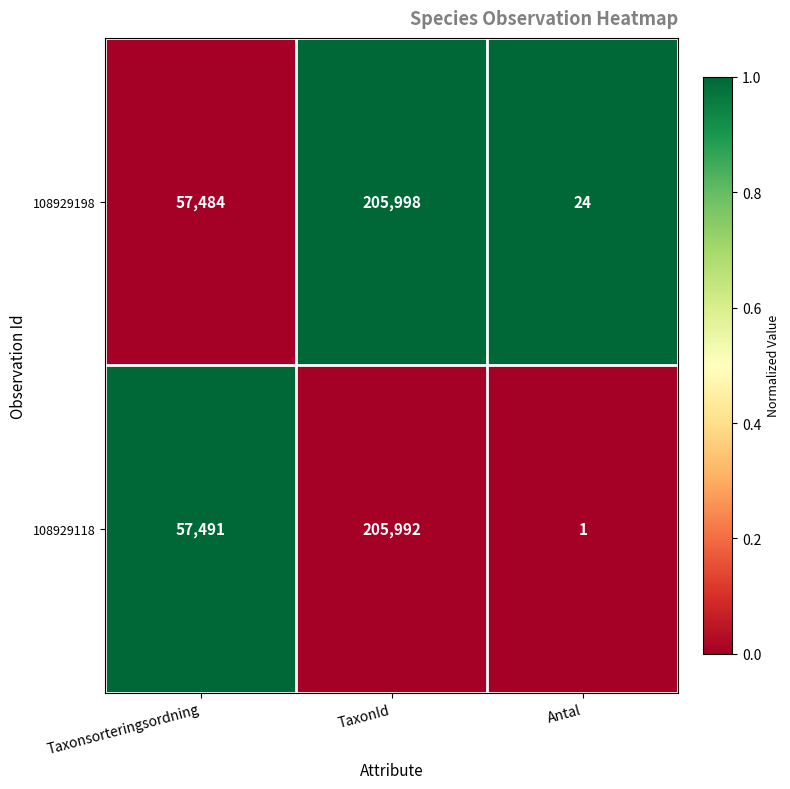

True or false: 108929198 has a value of 108733 at TaxonId.

False